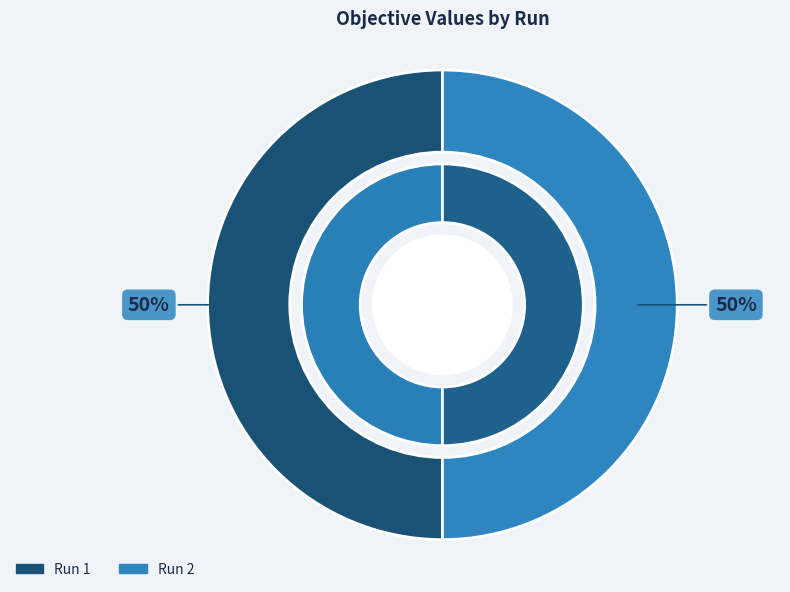

Between 2 and 1, which is larger?

2